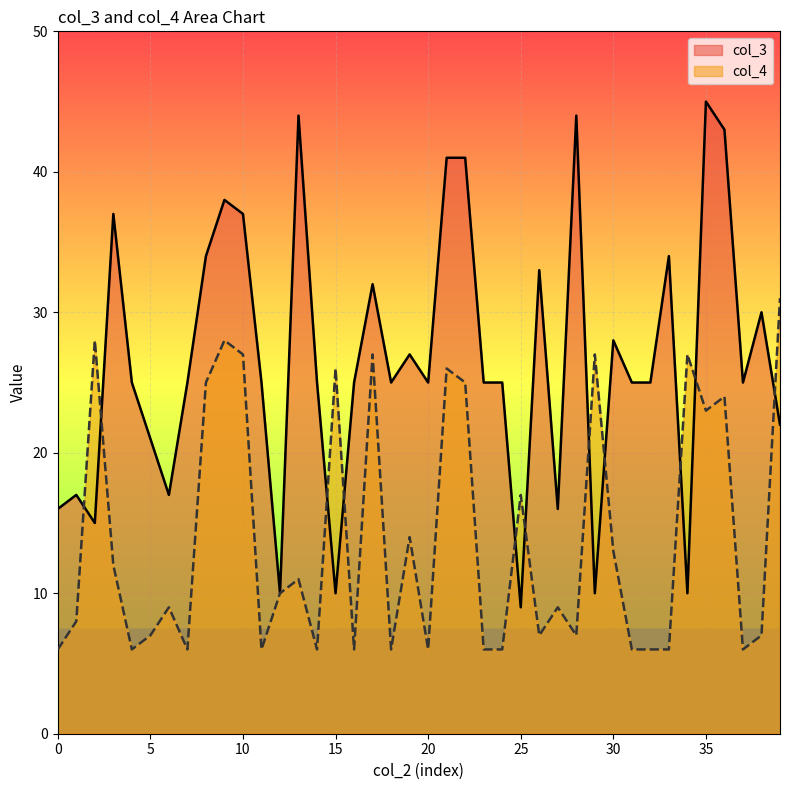

What is the maximum value for col_4?

31